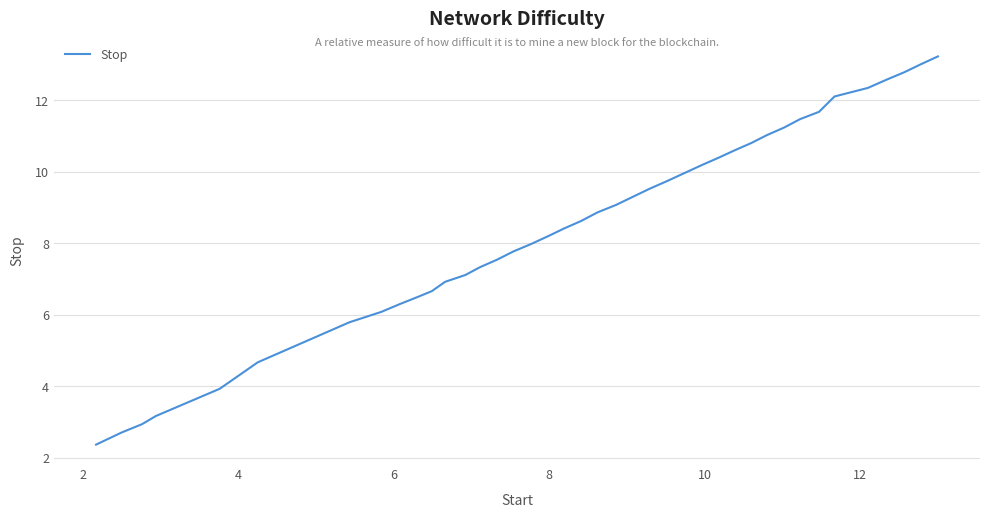

What is the minimum value shown in the chart?

2.4